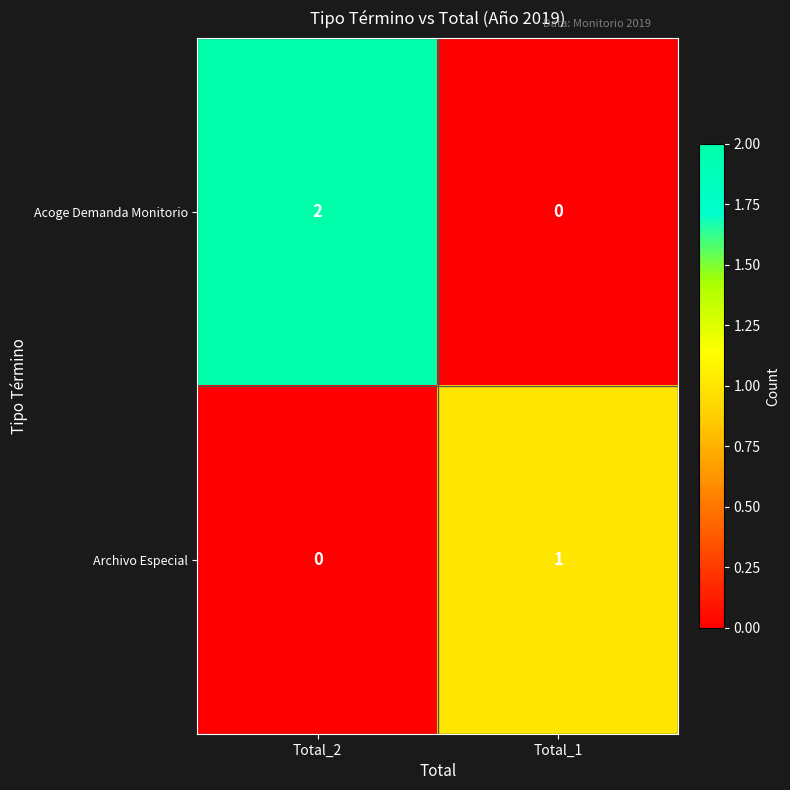

The Archivo Especial series shows 0 at Total_2. True or false?

True